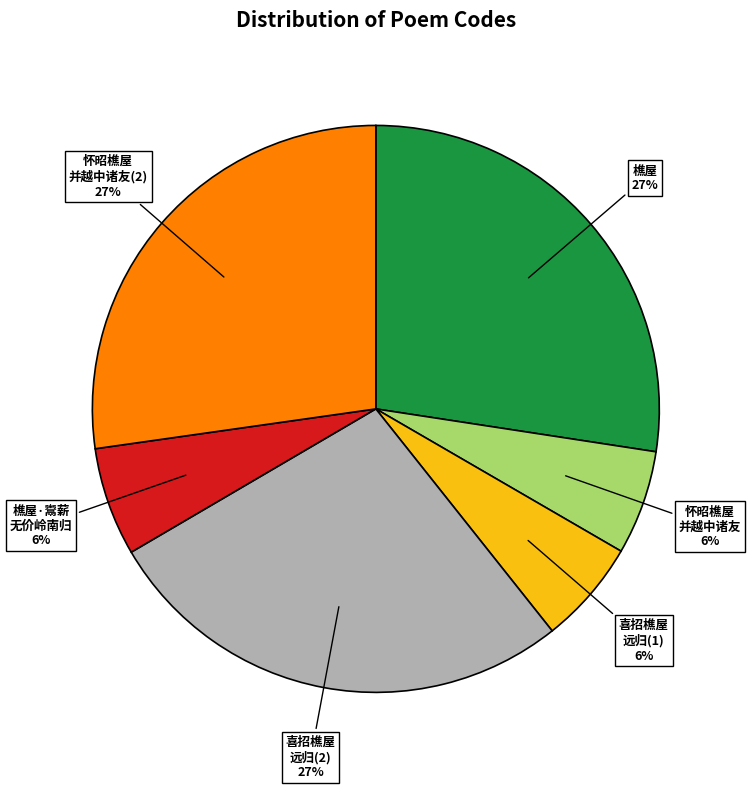

To the nearest percent, what is the average slice percentage?

17%